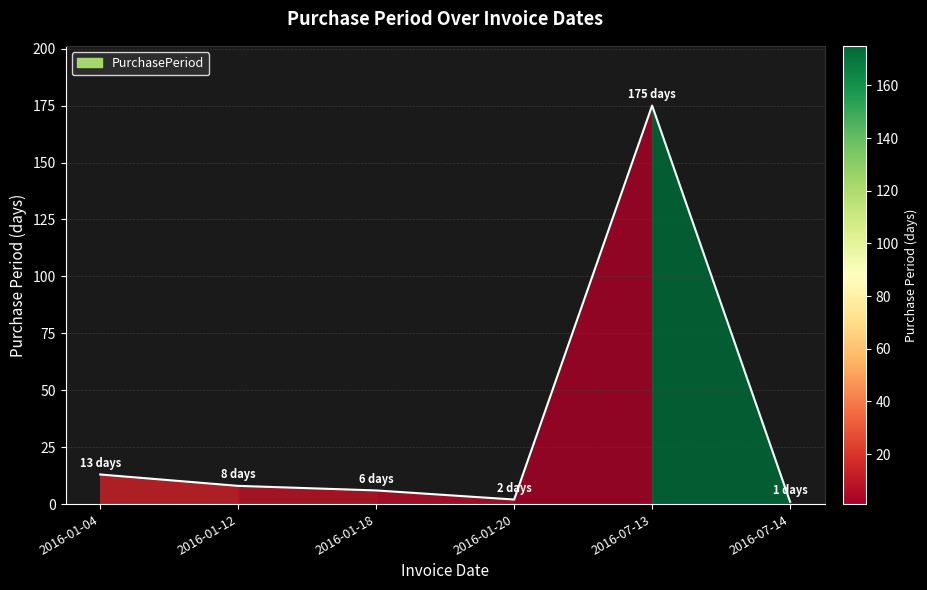

Where does the data first go above 8?

2016-01-04